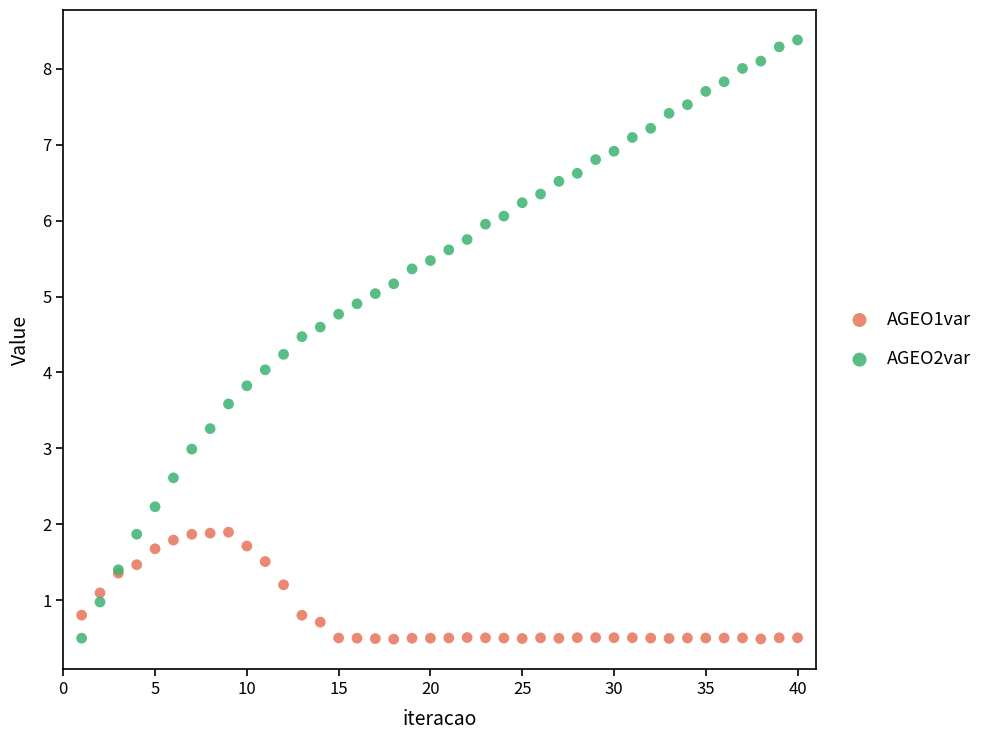

Which series has the largest Y range (max minus min)?

AGEO2var